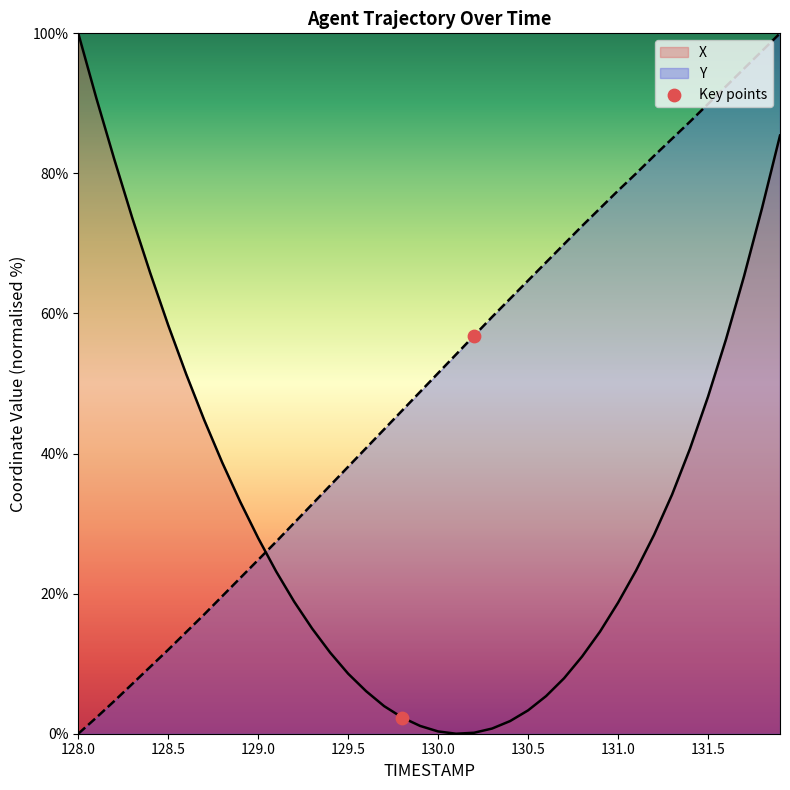

What is the difference between the highest and lowest values at 130.5?

61.4